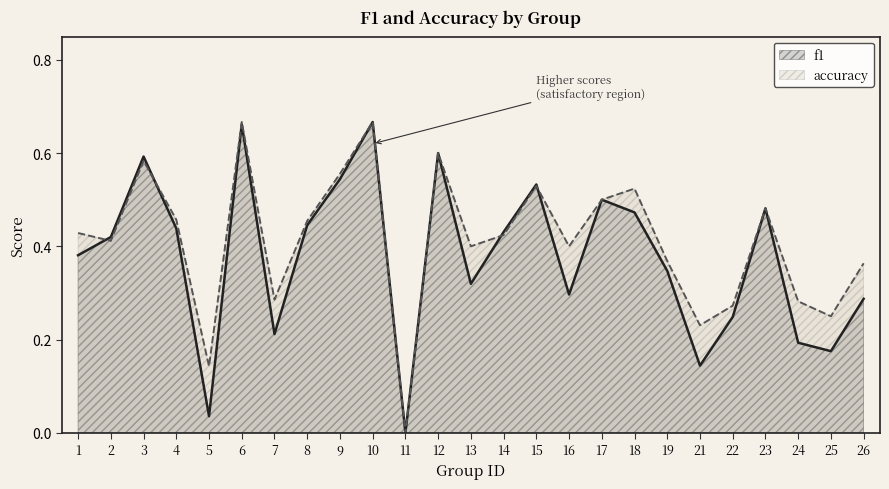

At how many categories does at least one series exceed 0?

24